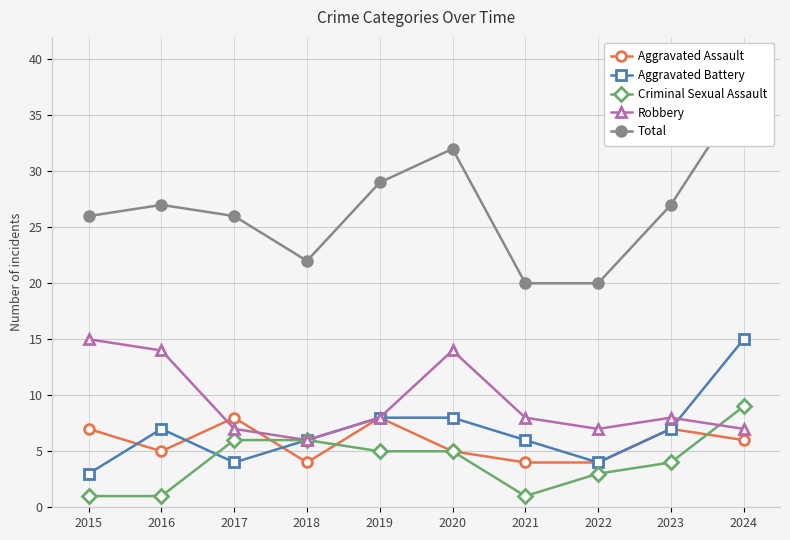

What is the average value of the Aggravated Assault series?

6